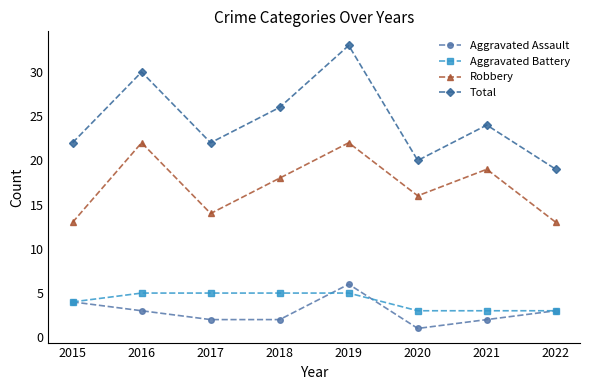

Rank the series by their maximum value, from highest to lowest.

Total, Robbery, Aggravated Assault, Aggravated Battery